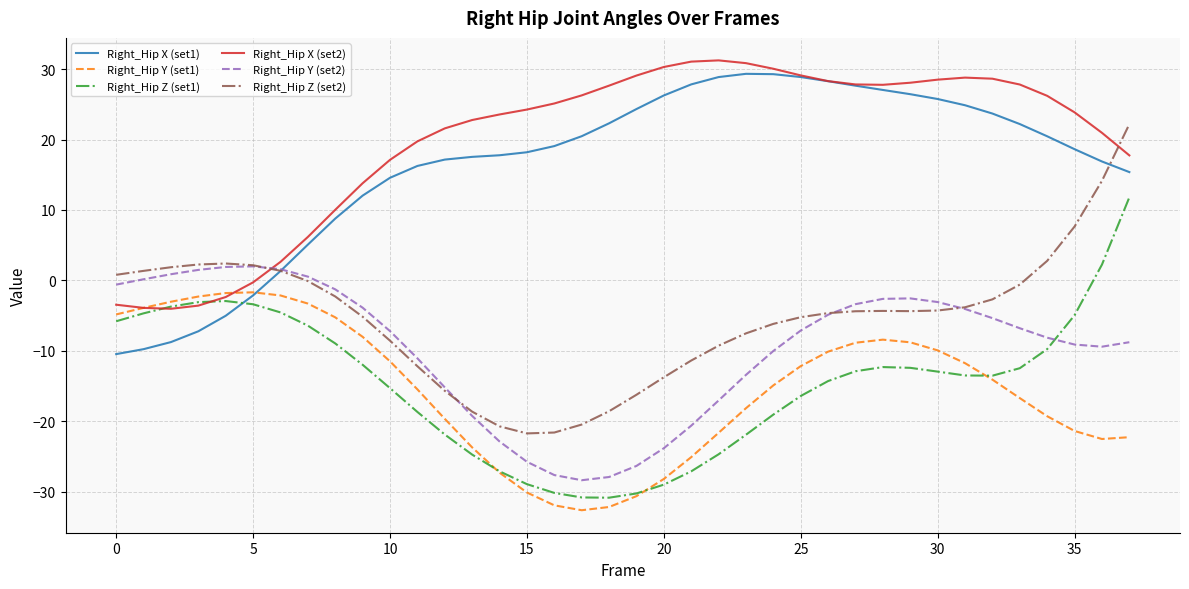

Which series has the largest range (max minus min)?

Right_Hip Z (set2)